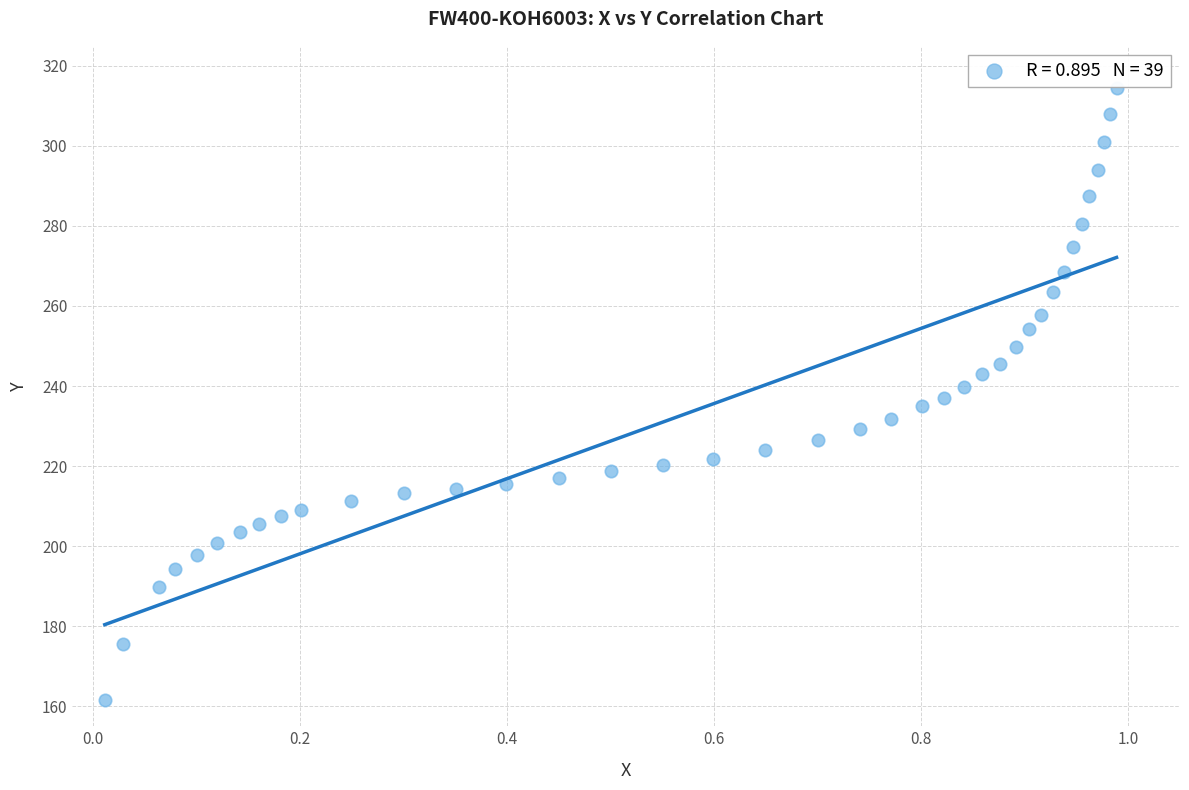

What is the range of X values (max minus min)?

1.0